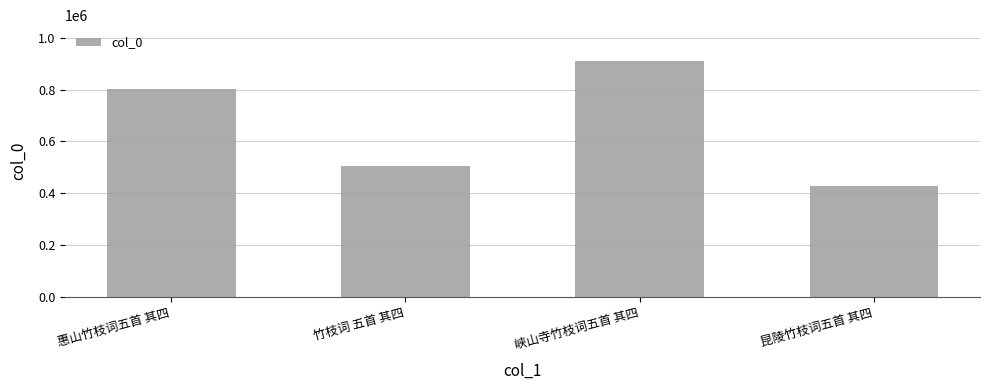

Reading left to right, extract all data points from this chart.

803639	506683	913036	428921